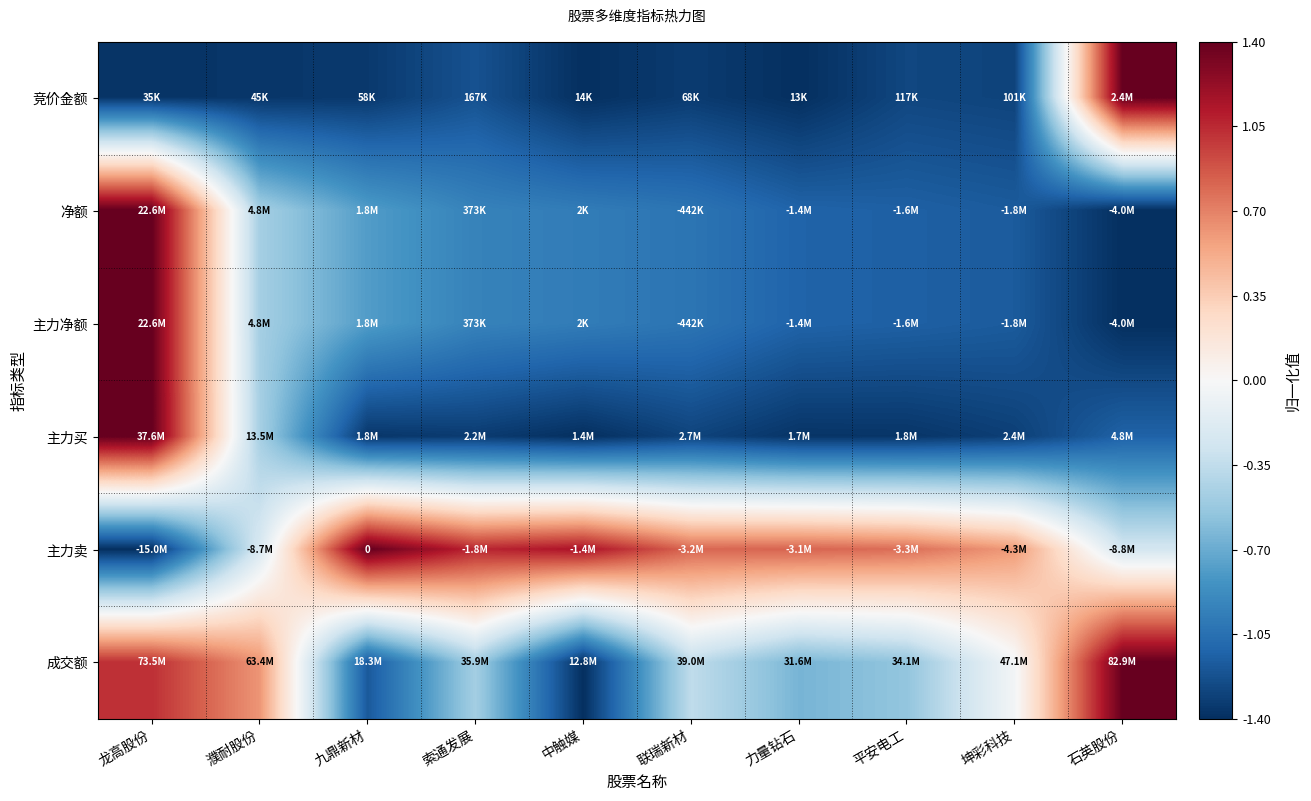

Which label corresponds to the largest value in the chart?

石英股份